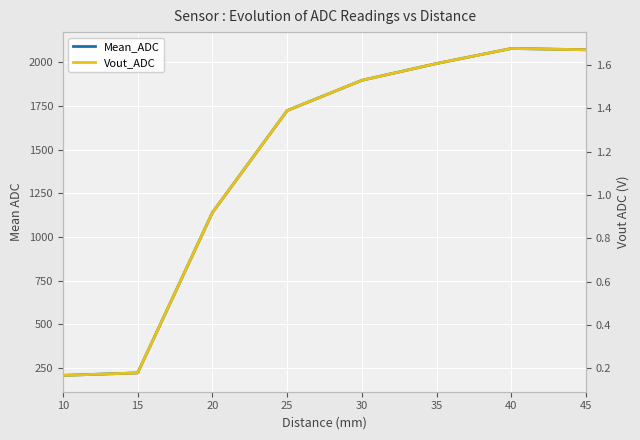

How many interior local peaks does the Vout_ADC series have?

1